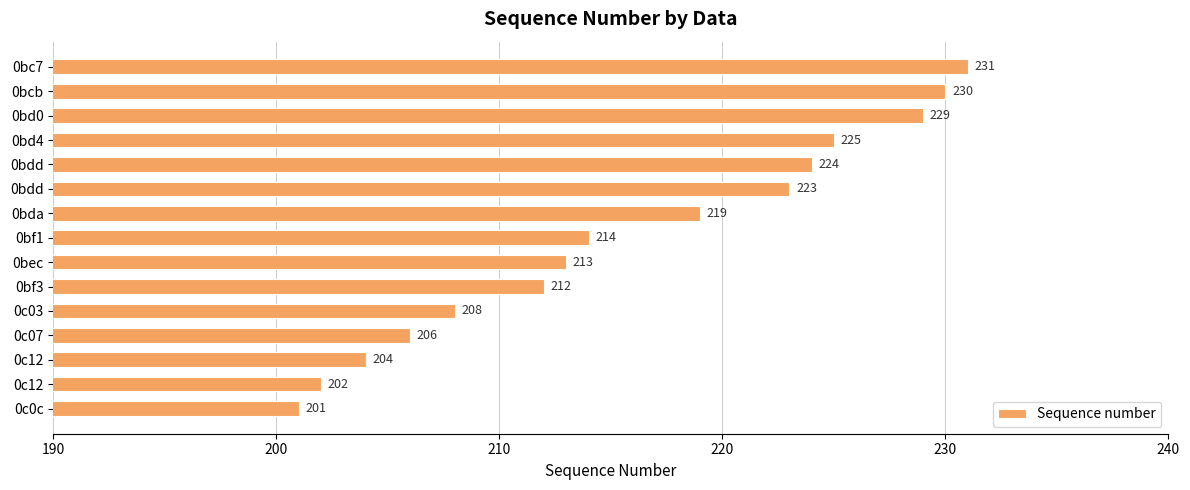

How many values are below 214?

7